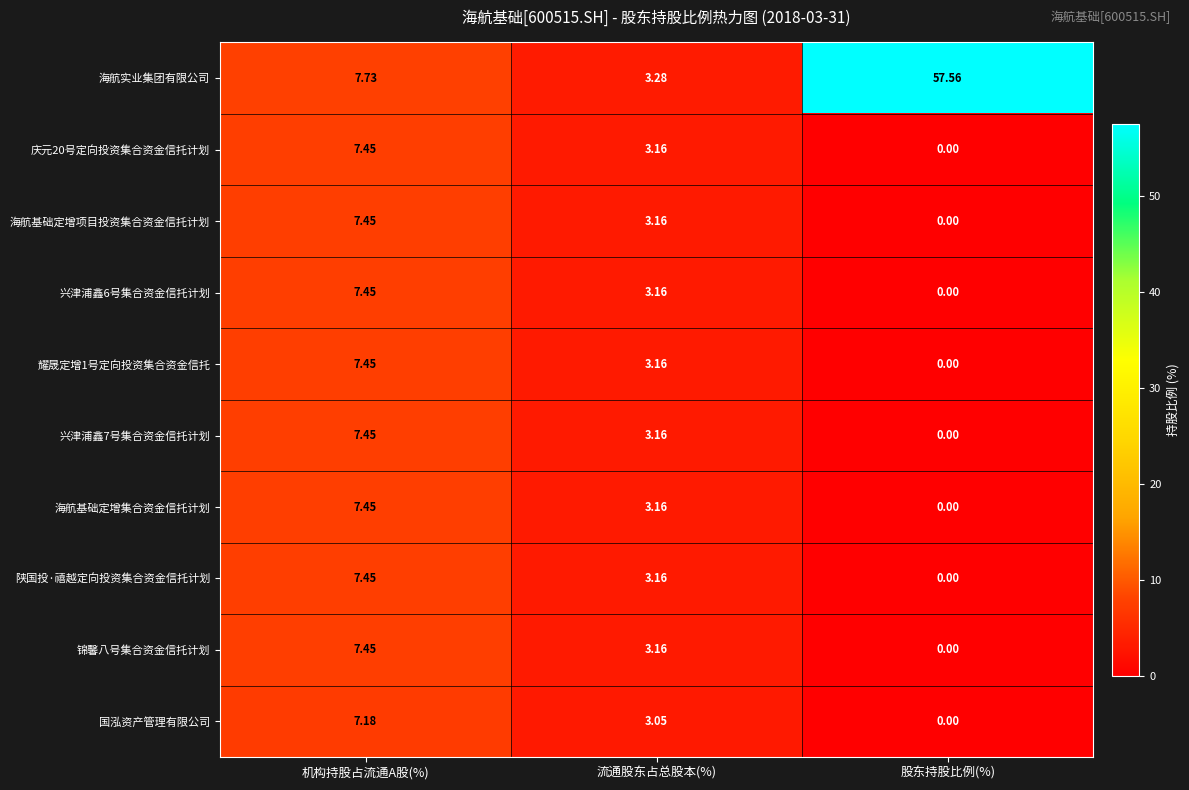

List the labels in order of 兴津浦鑫7号集合资金信托计划 value, smallest first.

股东持股比例(%), 流通股东占总股本(%), 机构持股占流通A股(%)